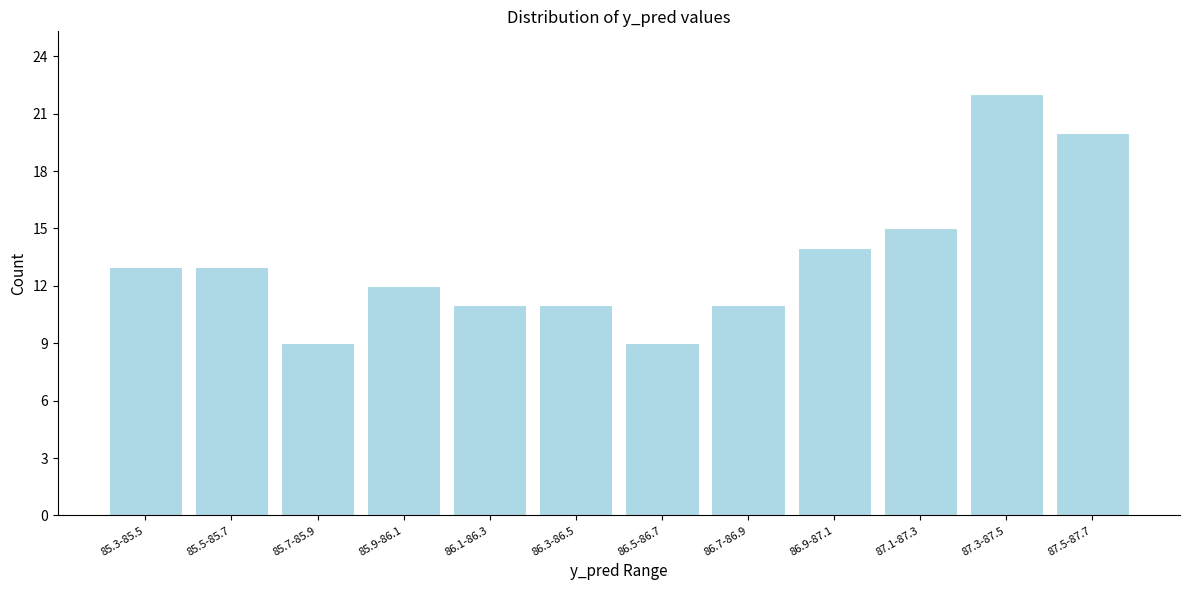

Reading right to left, transcribe all the data shown in this chart.

87.5-87.7=20	87.3-87.5=22	87.1-87.3=15	86.9-87.1=14	86.7-86.9=11	86.5-86.7=9	86.3-86.5=11	86.1-86.3=11	85.9-86.1=12	85.7-85.9=9	85.5-85.7=13	85.3-85.5=13